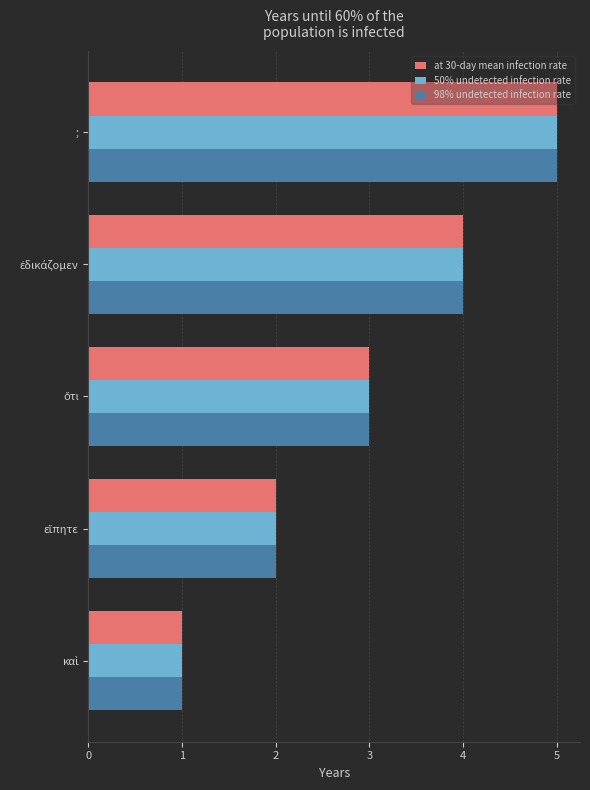

What is the maximum value shown in the chart?

5